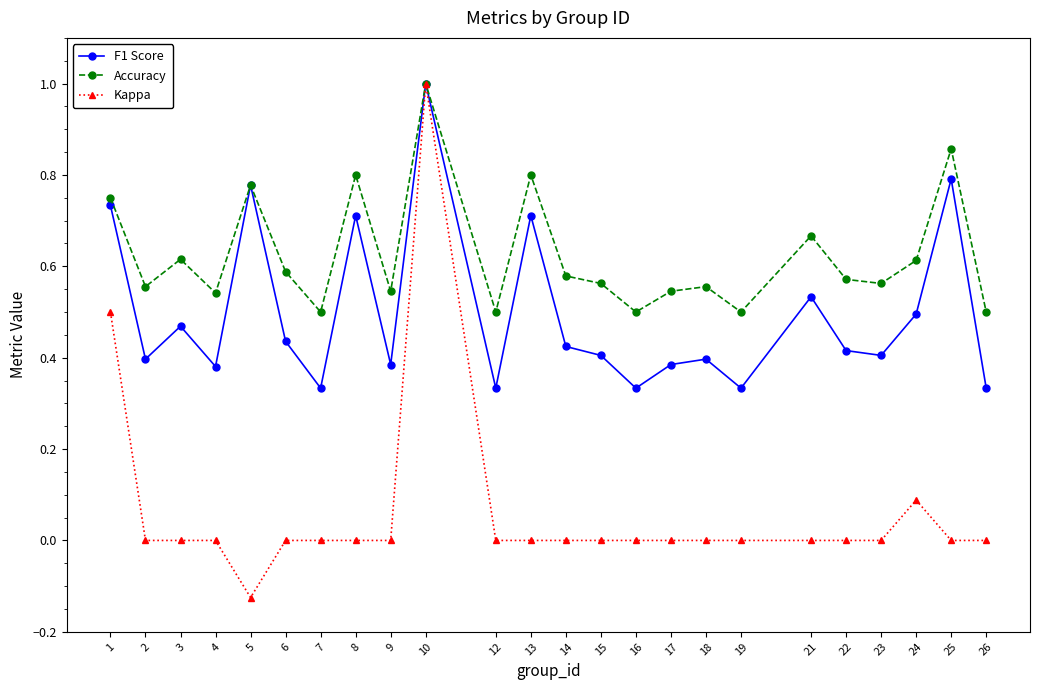

What are all the series names shown in the legend?

F1 Score, Accuracy, Kappa